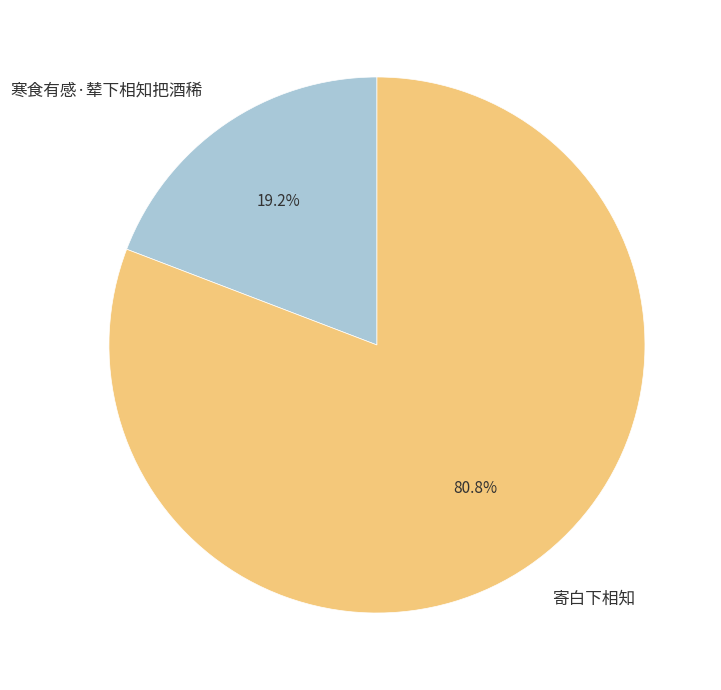

Between 寄白下相知 and 寒食有感·辇下相知把酒稀, which is larger?

寄白下相知